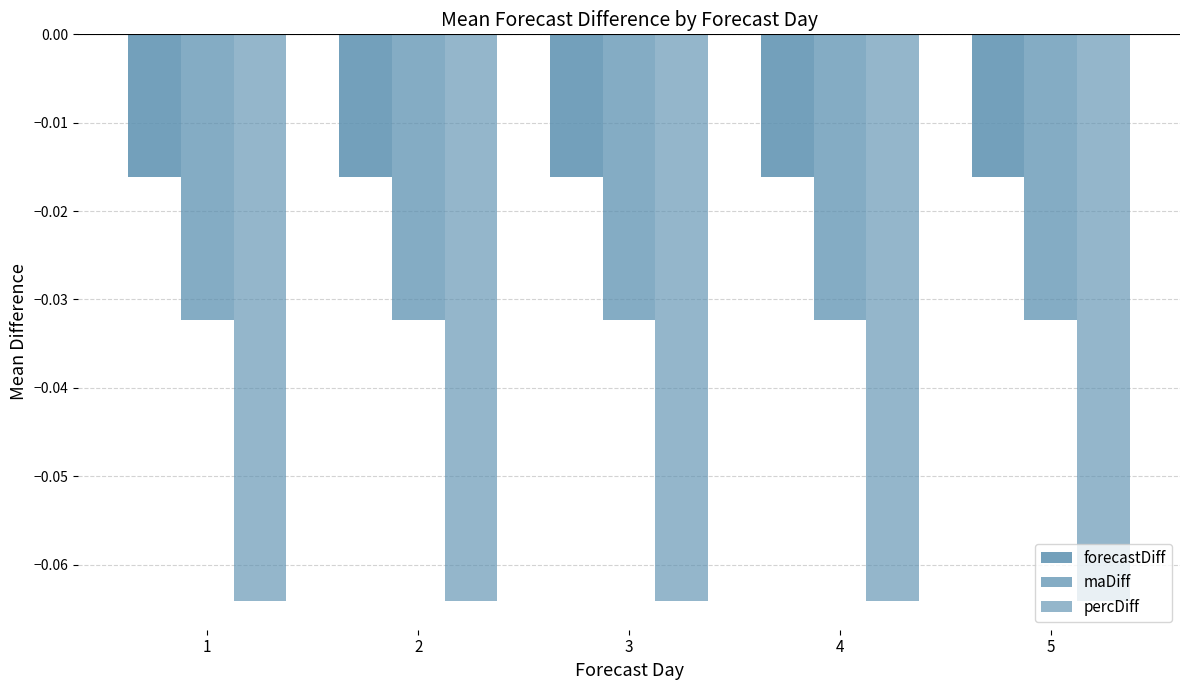

The value of percDiff at 3 is -0.1. True or false?

False